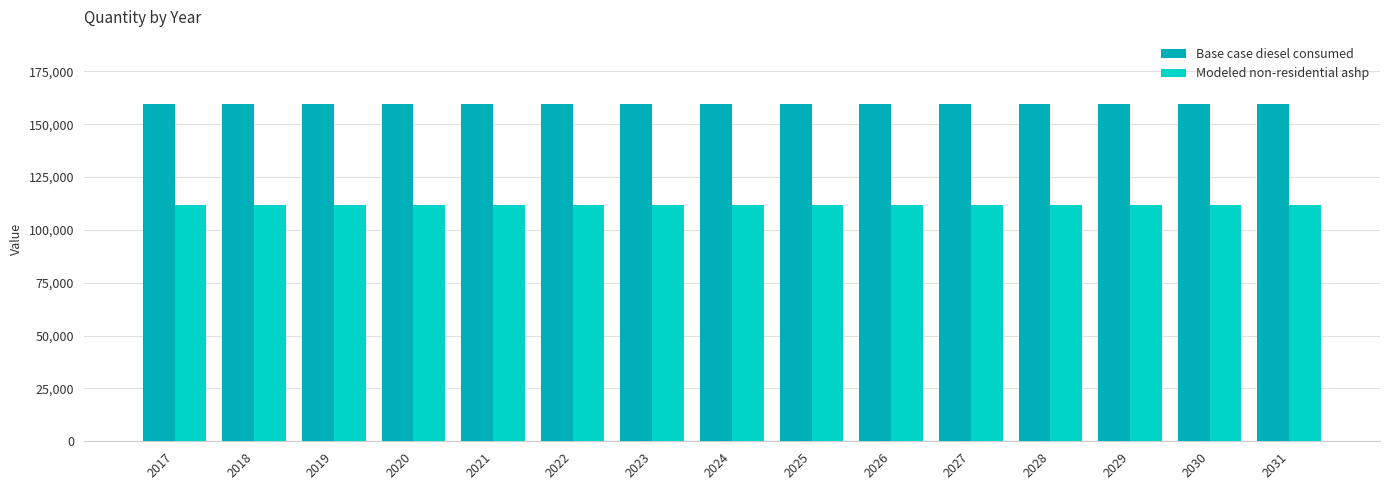

What are all the series names shown in the legend?

Base case diesel consumed, Modeled non-residential ashp